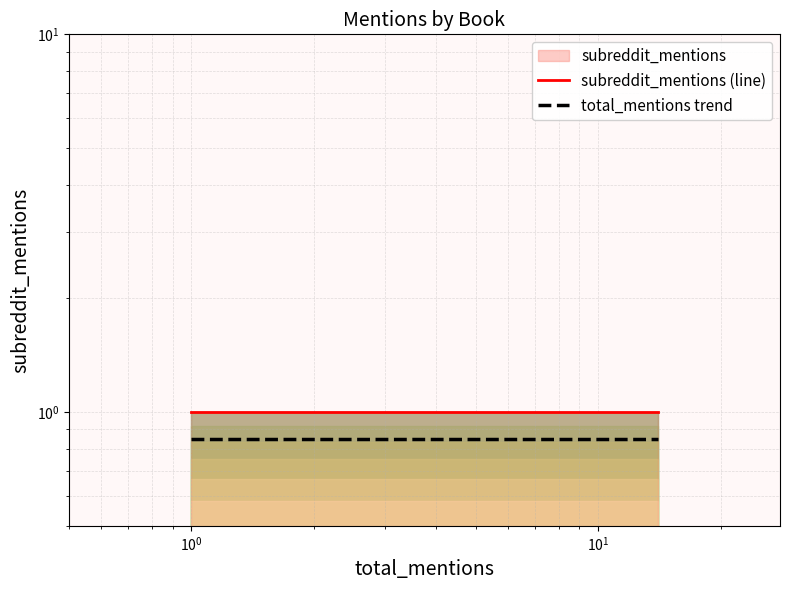

Which series has the largest total across all categories?

subreddit_mentions (line)